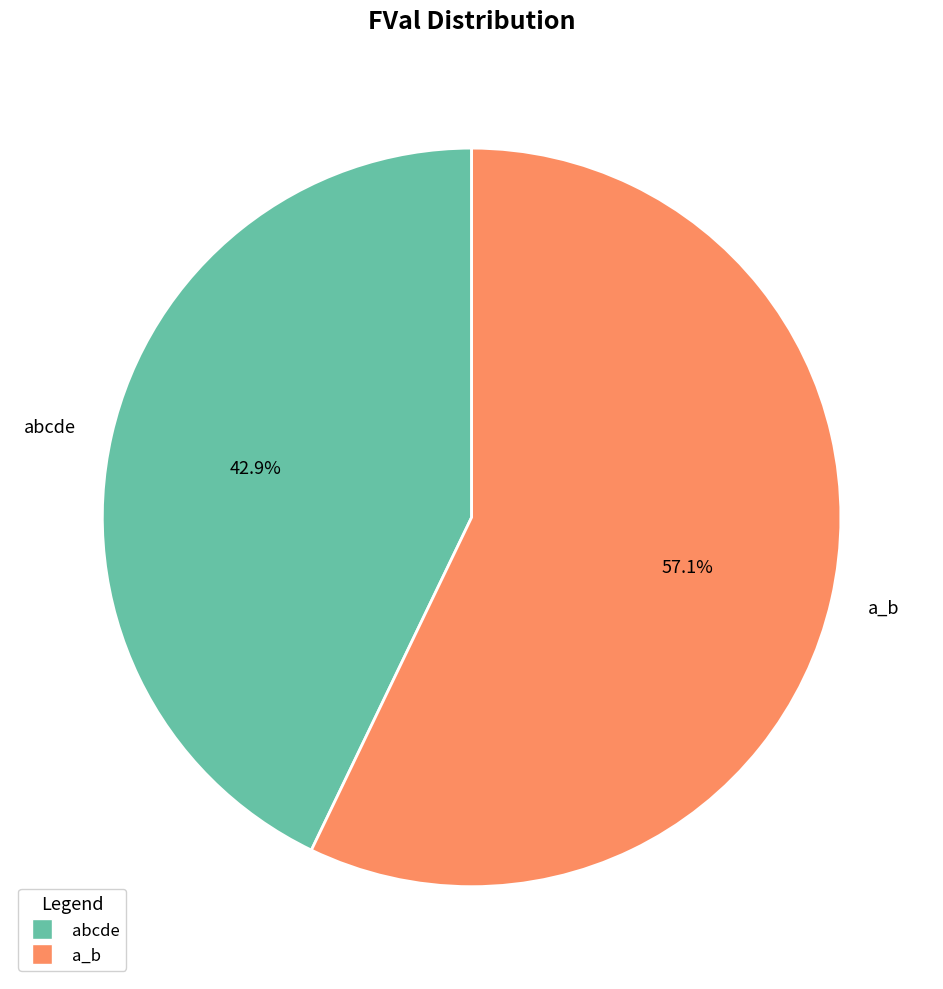

Which has a higher value, a_b or abcde?

a_b